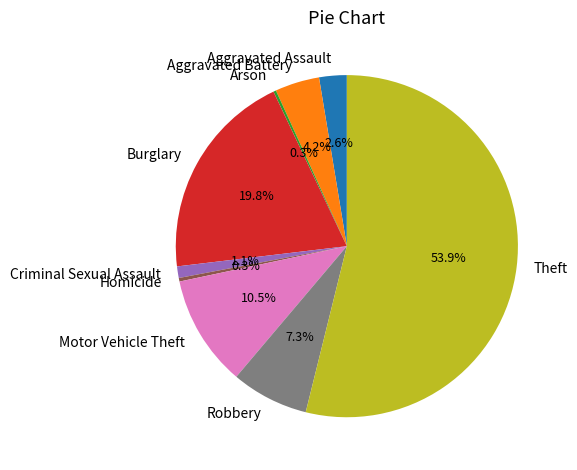

The Burglary slice represents 20% of the pie. True or false?

True